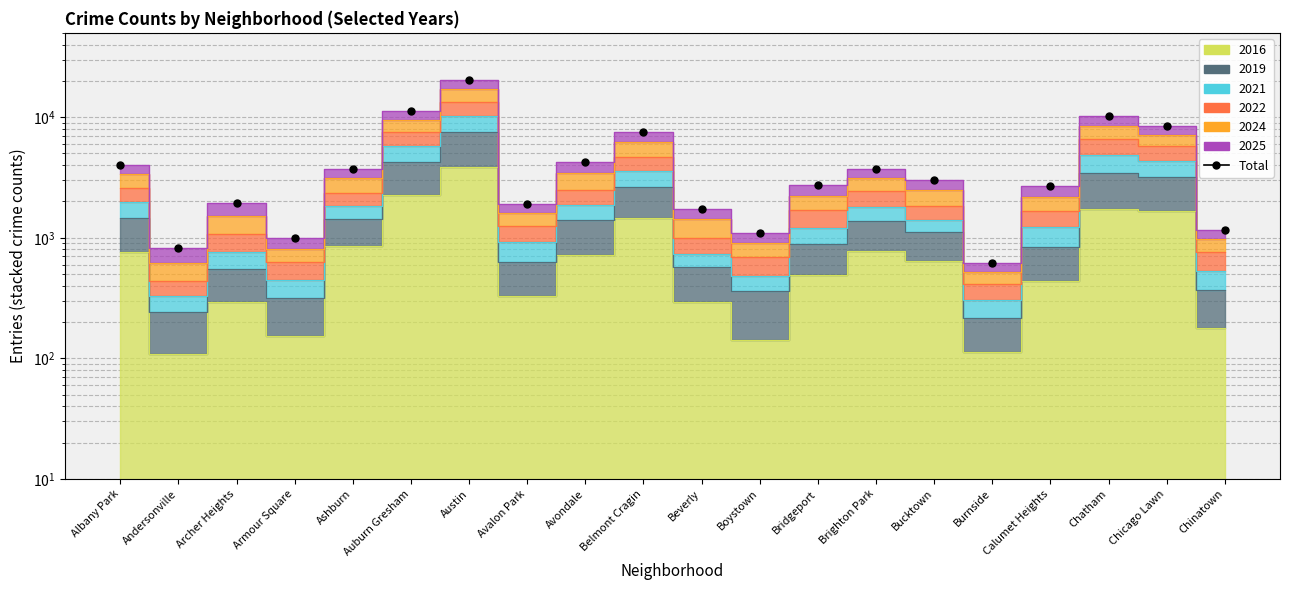

Where is the first local minimum?

Andersonville